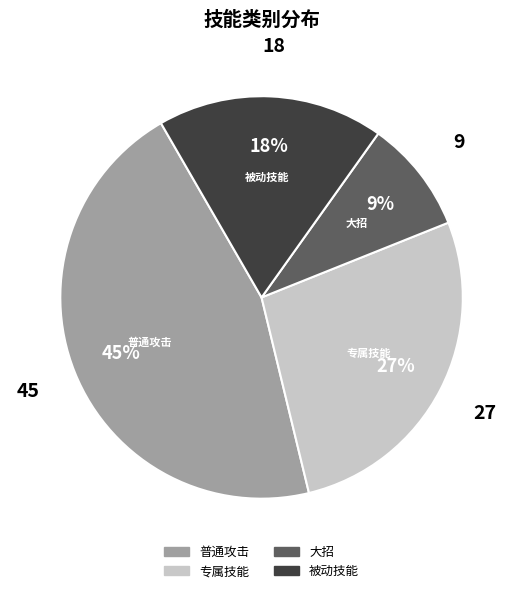

The 大招 slice represents 9% of the pie. True or false?

True